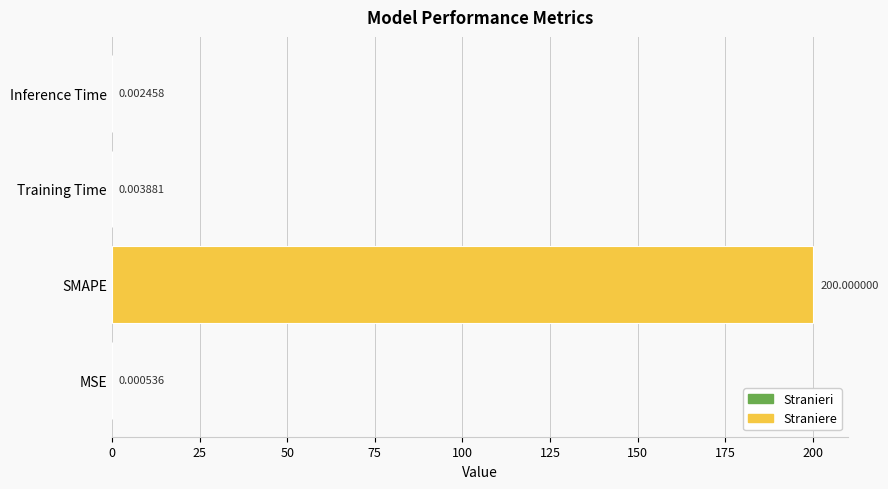

Where is the data nearest to the value 100?

Training Time